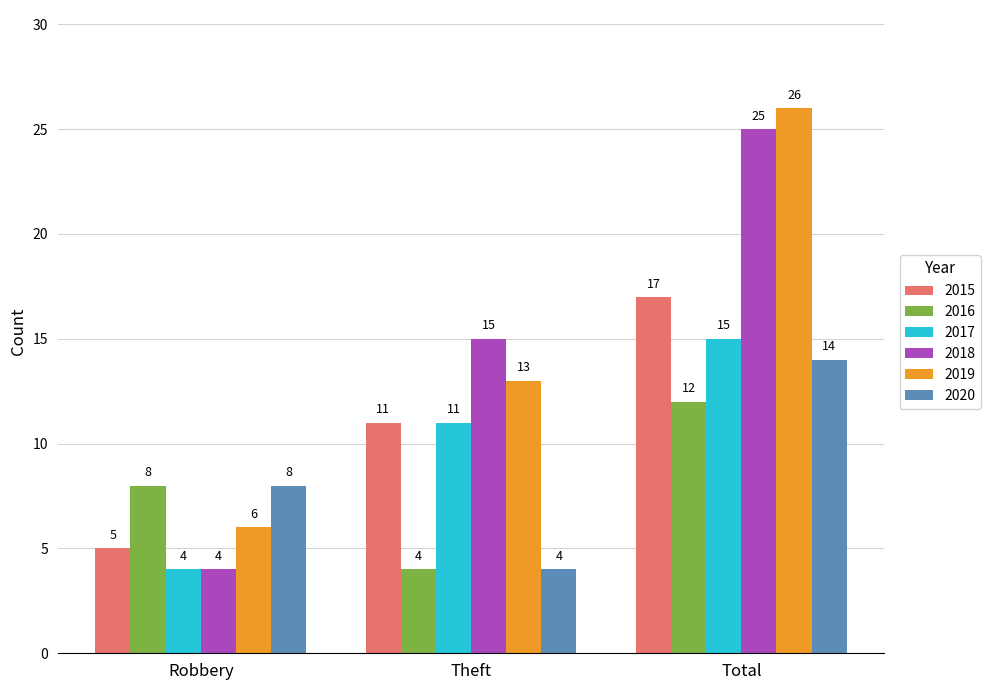

Is it true that 2018 equals 35 at Total?

False